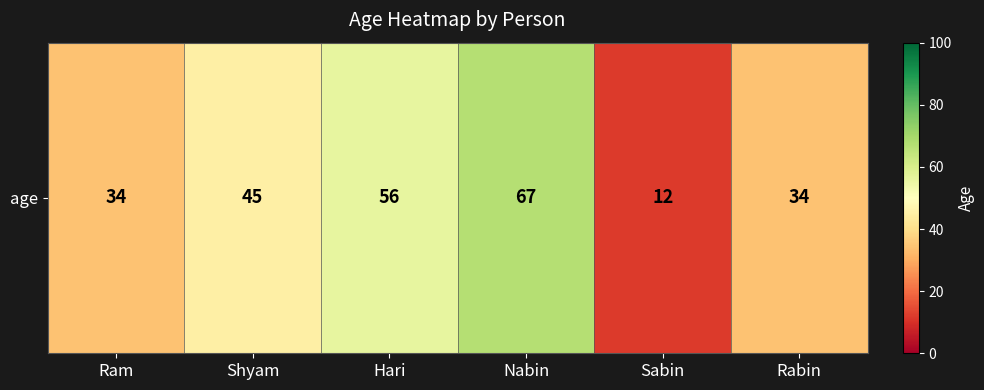

What is the approximate value at Sabin, to the nearest 10?

10